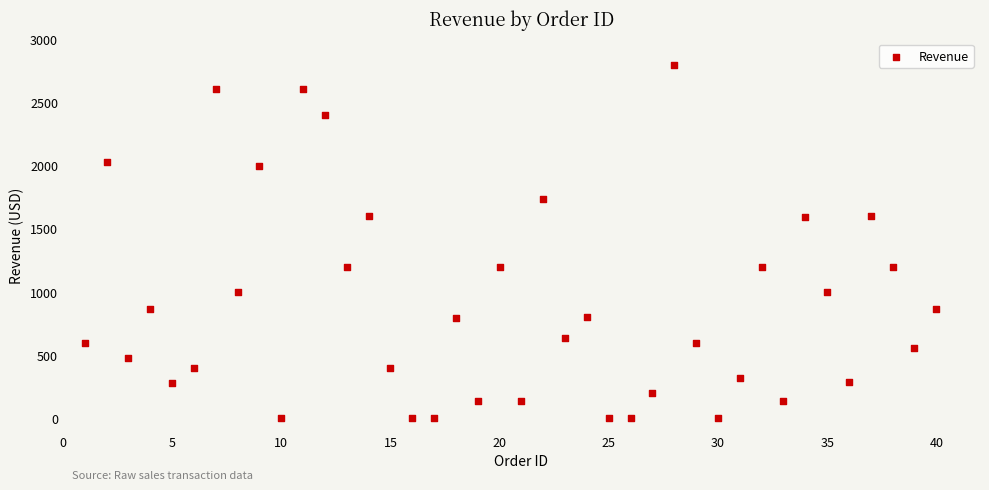

What is the range of Y values (max minus min)?

2793